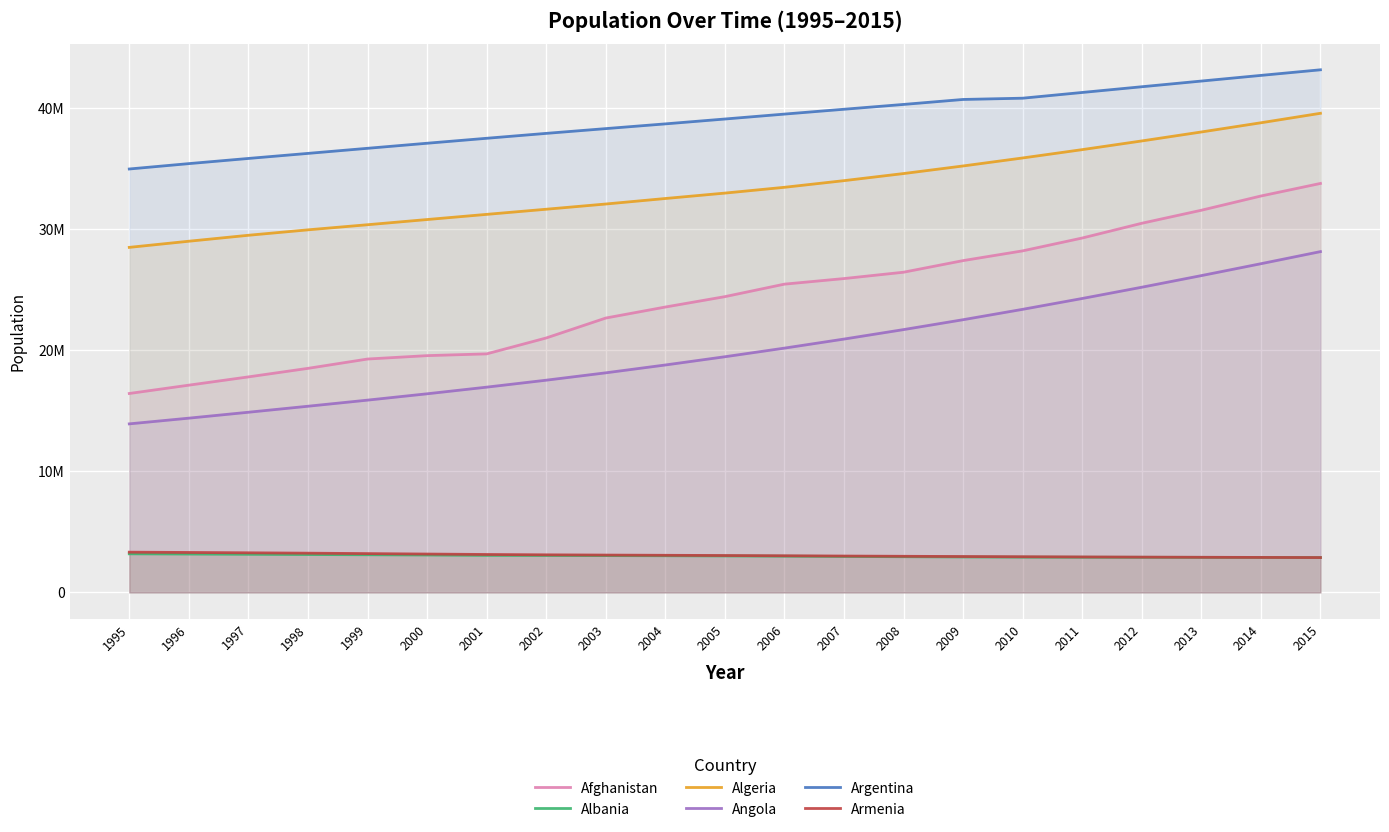

What is the value of the Armenia point at the 16th from the left?

2946293